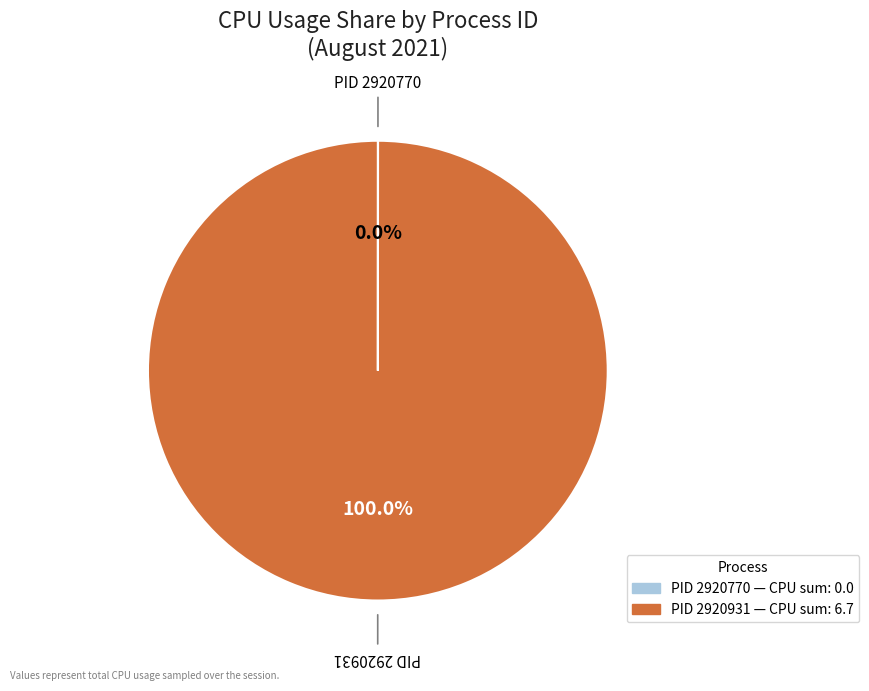

Does any single category account for the majority?

Yes